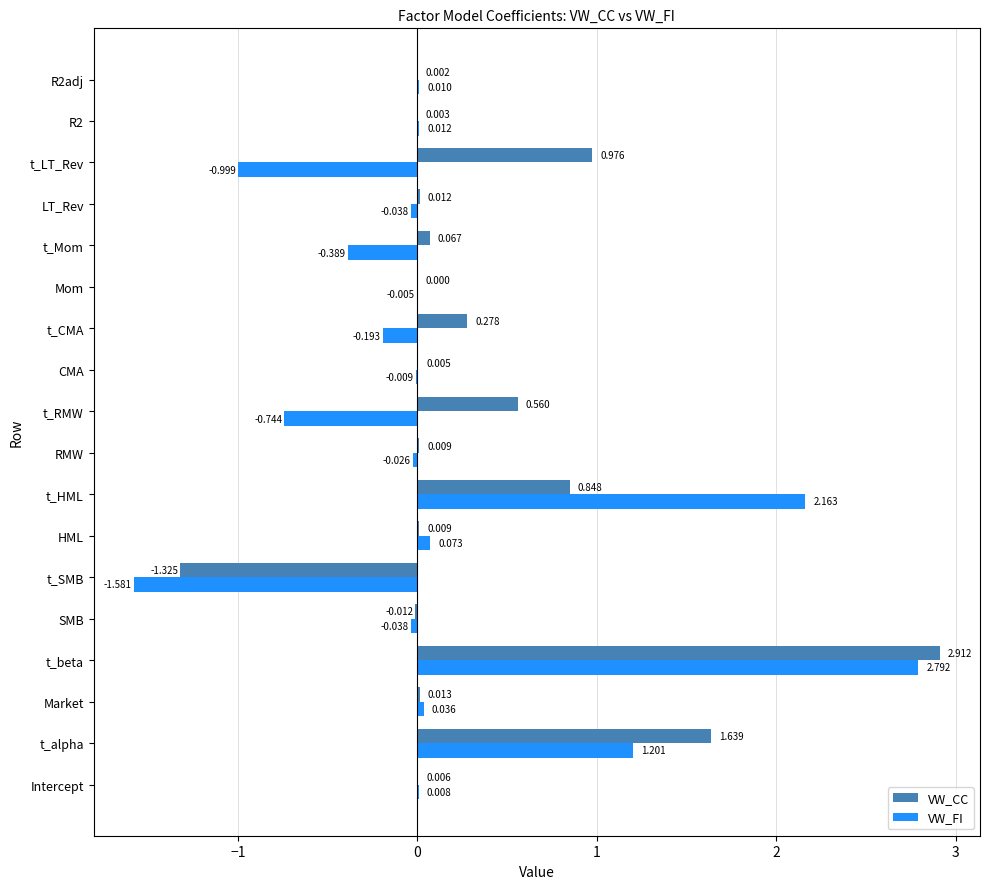

Where is VW_CC nearest to the value 0?

Mom